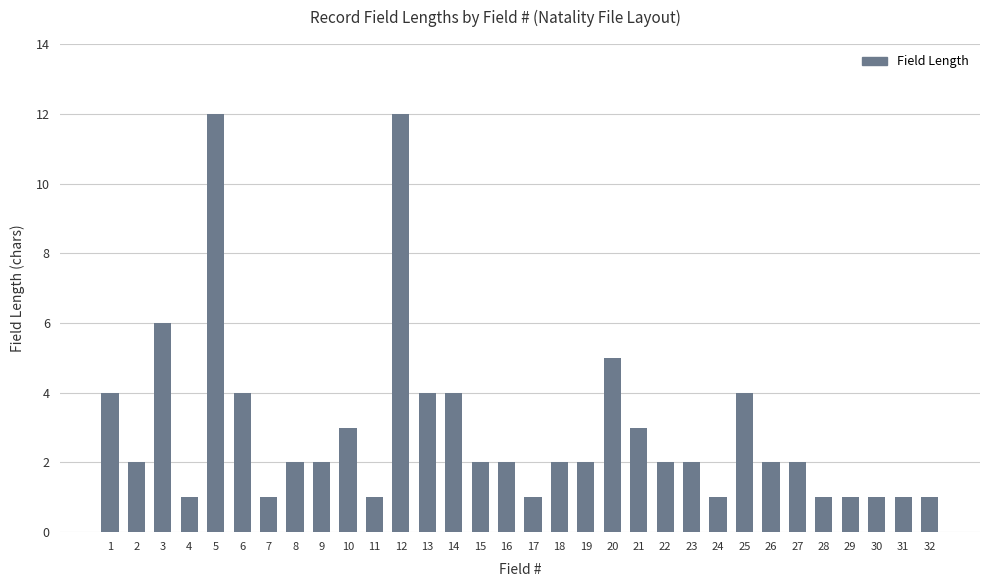

Reading left to right, extract all data points from this chart.

4	2	6	1	12	4	1	2	2	3	1	12	4	4	2	2	1	2	2	5	3	2	2	1	4	2	2	1	1	1	1	1